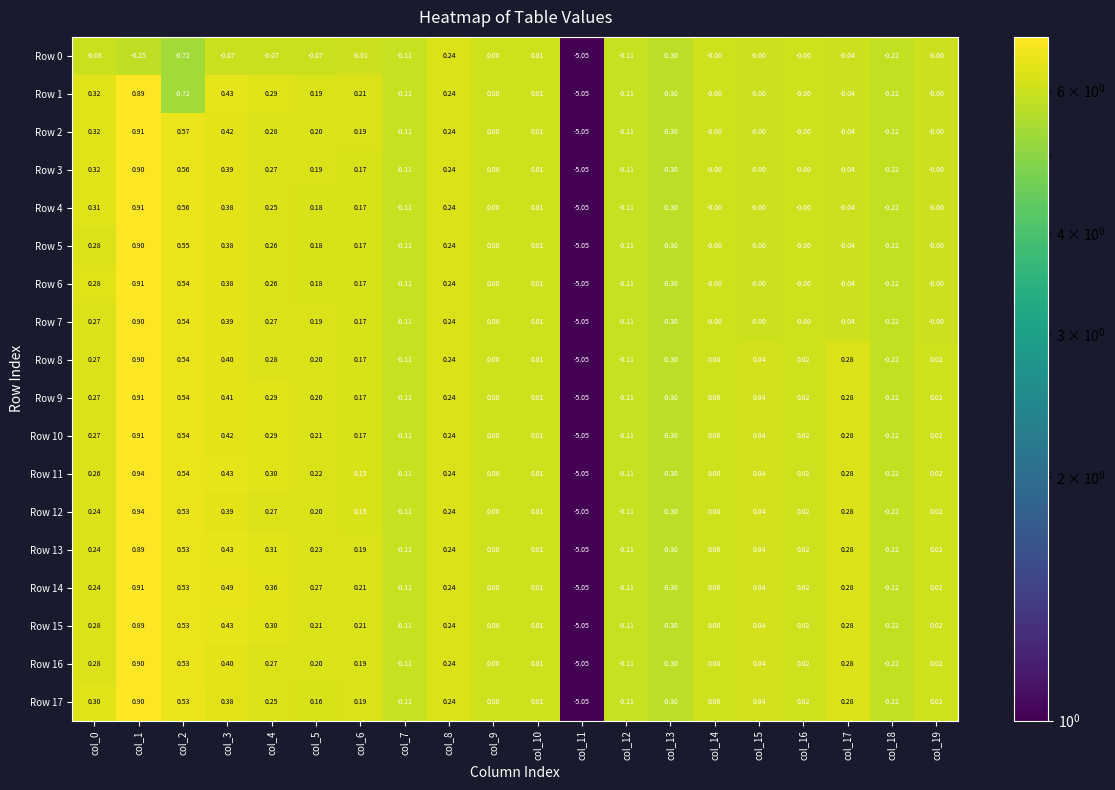

Is the value of Row 1 at col_5 greater than the value of Row 4 at col_3?

No